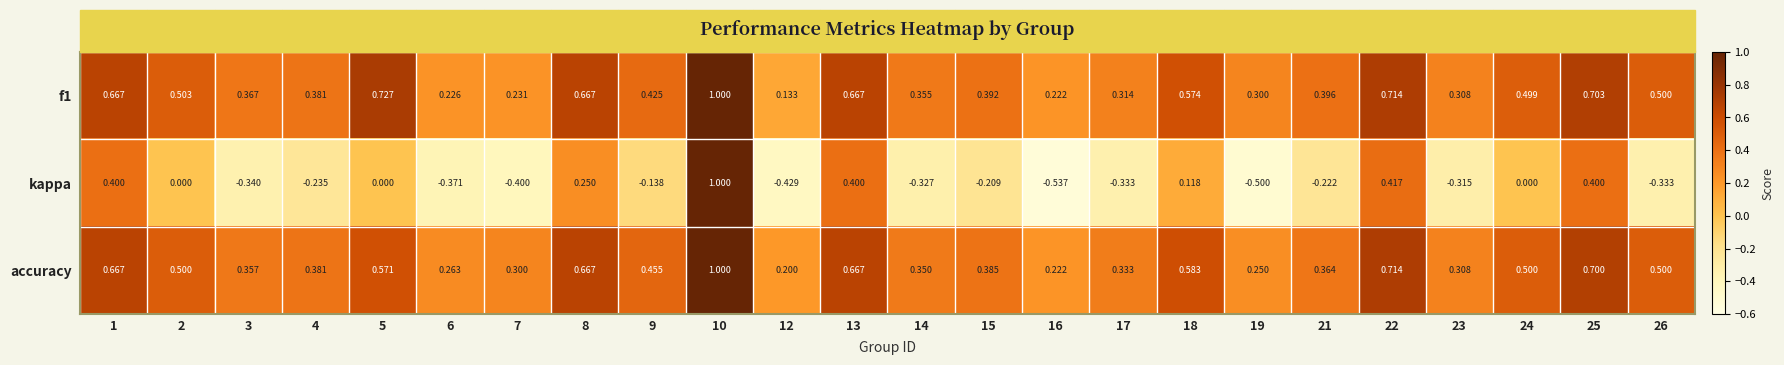

Which series has the largest range (max minus min)?

kappa